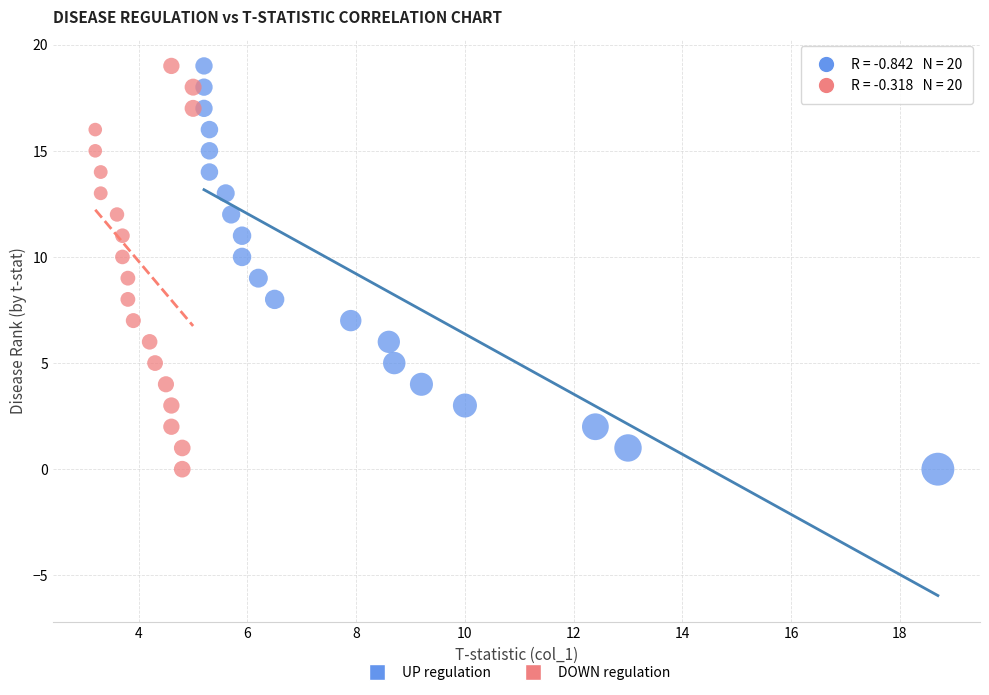

What are all the series names shown in the legend?

UP regulation, DOWN regulation